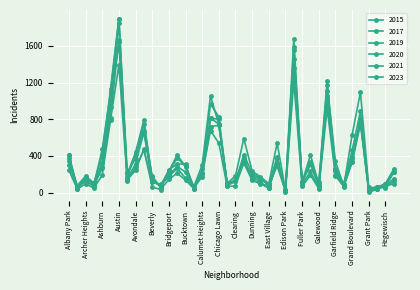

How many data points does each series have?

40